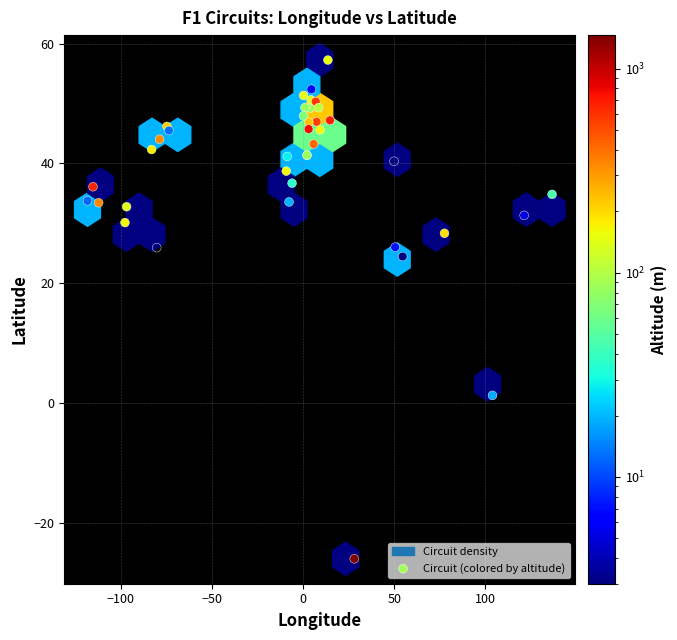

What Y value in the scatter plot is closest to 15?

24.5